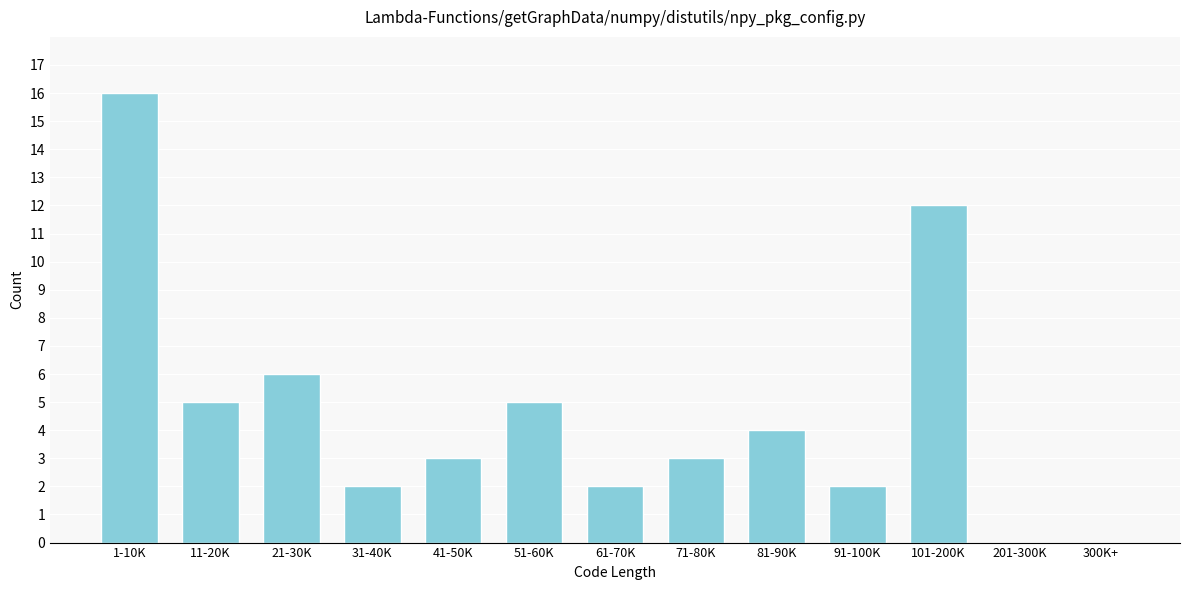

Reading right to left, extract all data points from this chart.

300K+=0	201-300K=0	101-200K=12	91-100K=2	81-90K=4	71-80K=3	61-70K=2	51-60K=5	41-50K=3	31-40K=2	21-30K=6	11-20K=5	1-10K=16